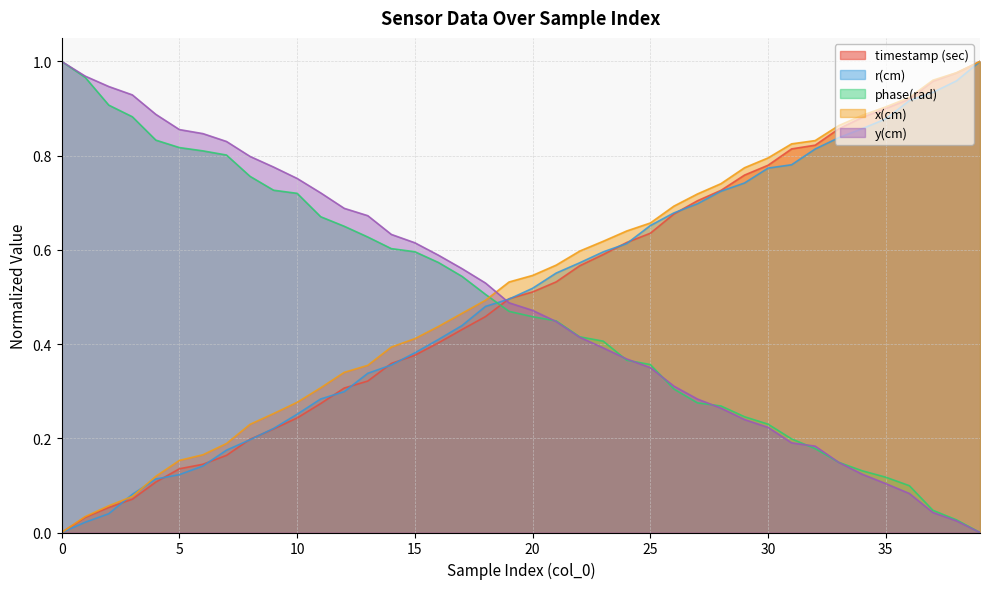

What is the difference between the maximum and minimum values in the r(cm) series?

1.0